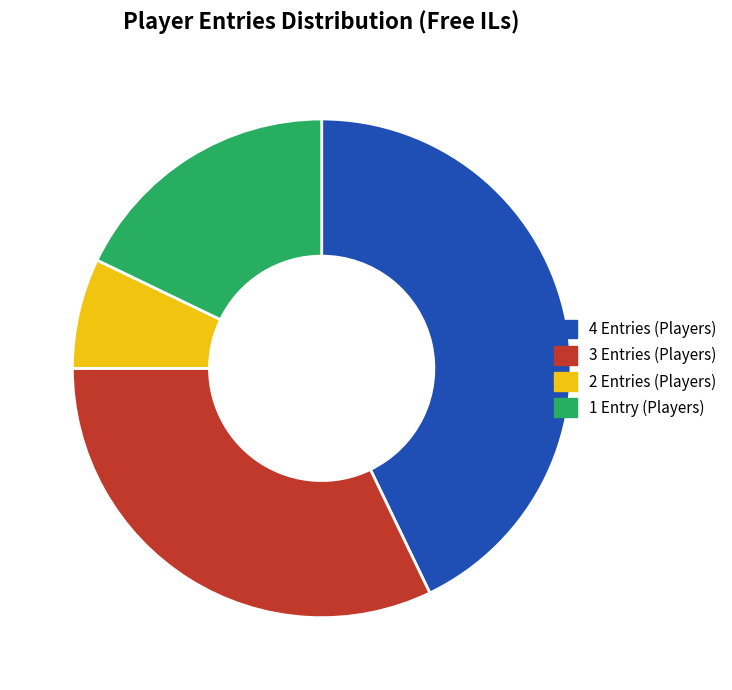

Is the sum of 4 Entries (Players) and 3 Entries (Players) greater than half?

Yes